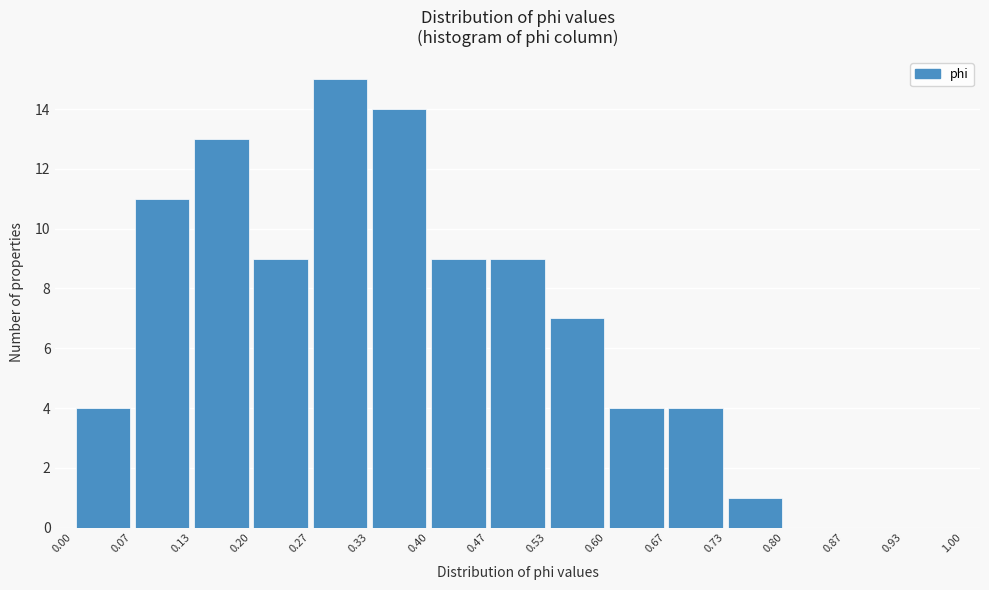

Reading left to right, list every bar in this chart as the range it spans on the x-axis followed by its height. The values are not printed on the chart, so give them approximately, as read against the axis.

0.00 to 0.07: 4
0.07 to 0.13: 11
0.13 to 0.20: 13
0.20 to 0.27: 9
0.27 to 0.33: 15
0.33 to 0.40: 14
0.40 to 0.47: 9
0.47 to 0.53: 9
0.53 to 0.60: 7
0.60 to 0.67: 4
0.67 to 0.73: 4
0.73 to 0.80: 1
0.80 to 0.87: 0
0.87 to 0.93: 0
0.93 to 1.00: 0